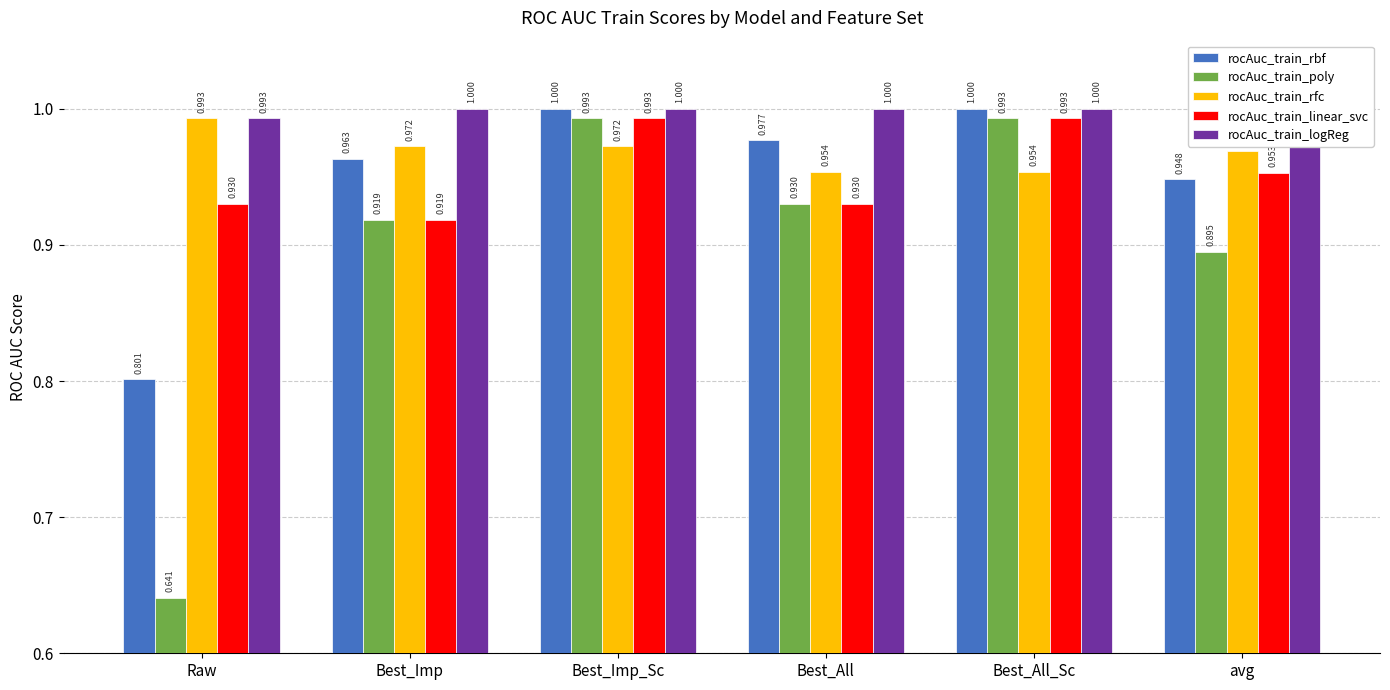

True or false: rocAuc_train_linear_svc has a value of 1.5 at Raw.

False